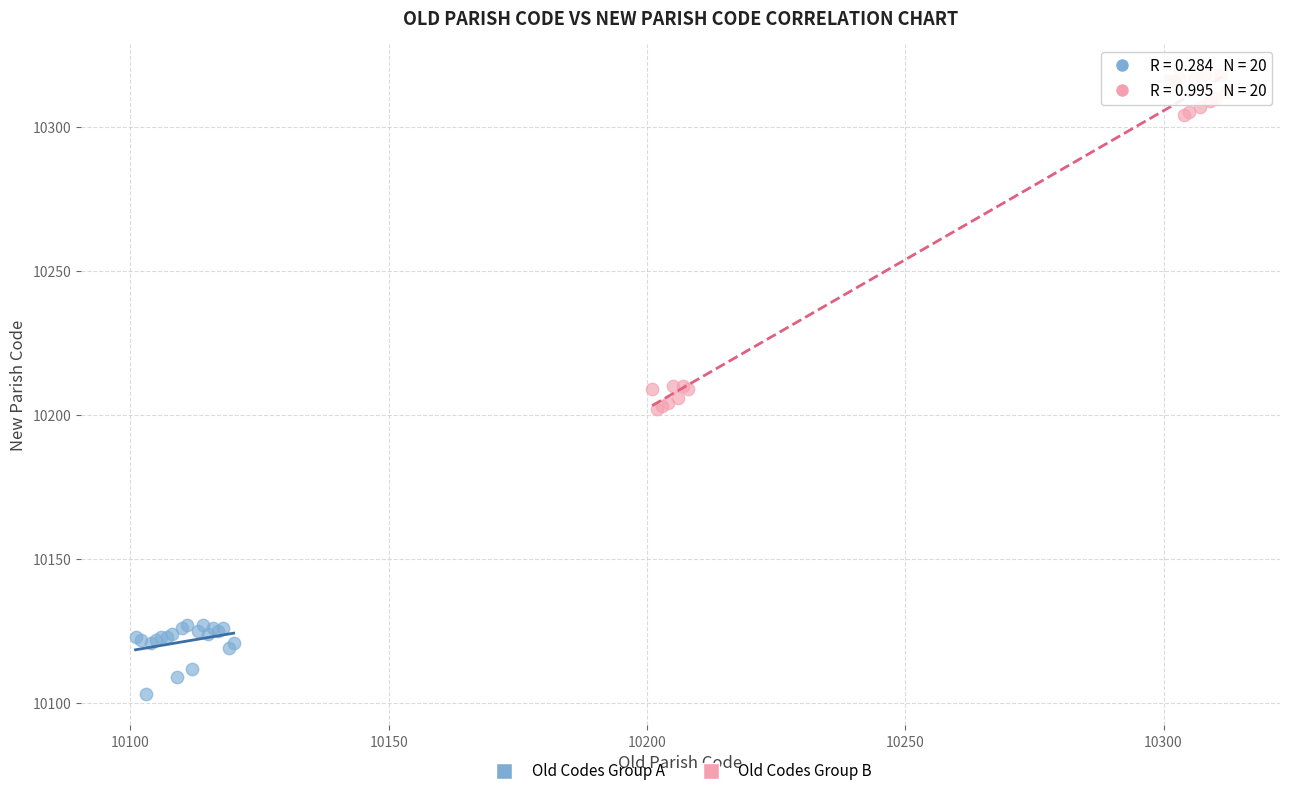

Which series contains the highest Y value?

Old Codes Group B